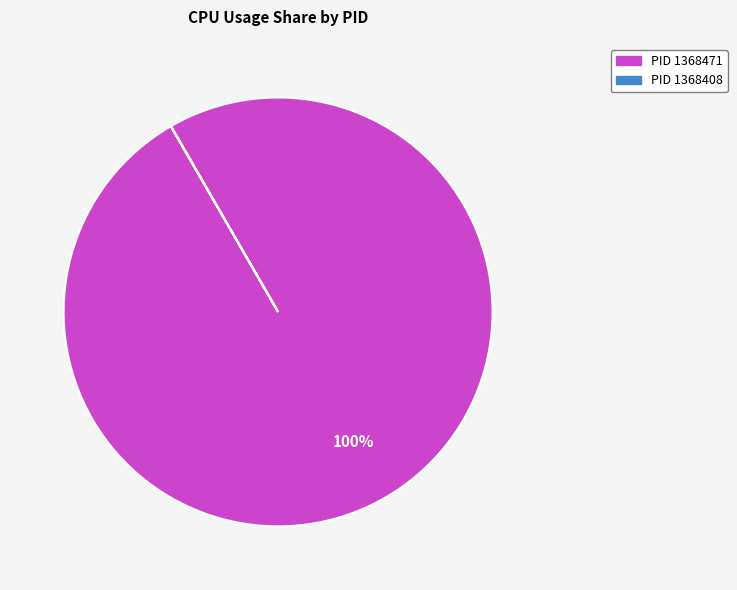

Does PID 1368471 represent more than half of the total?

Yes